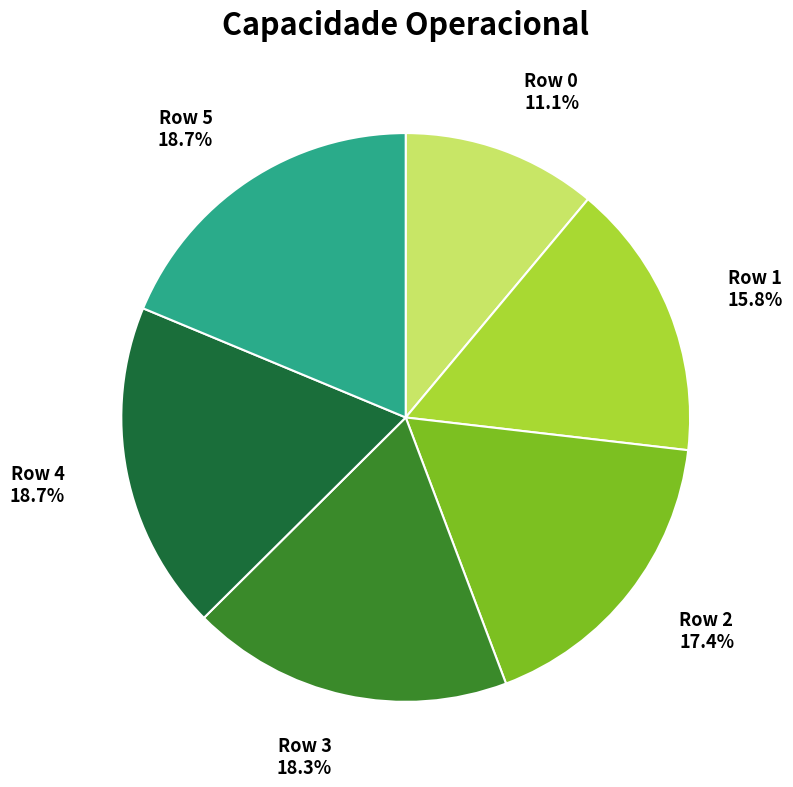

Is there a majority slice in this chart?

No